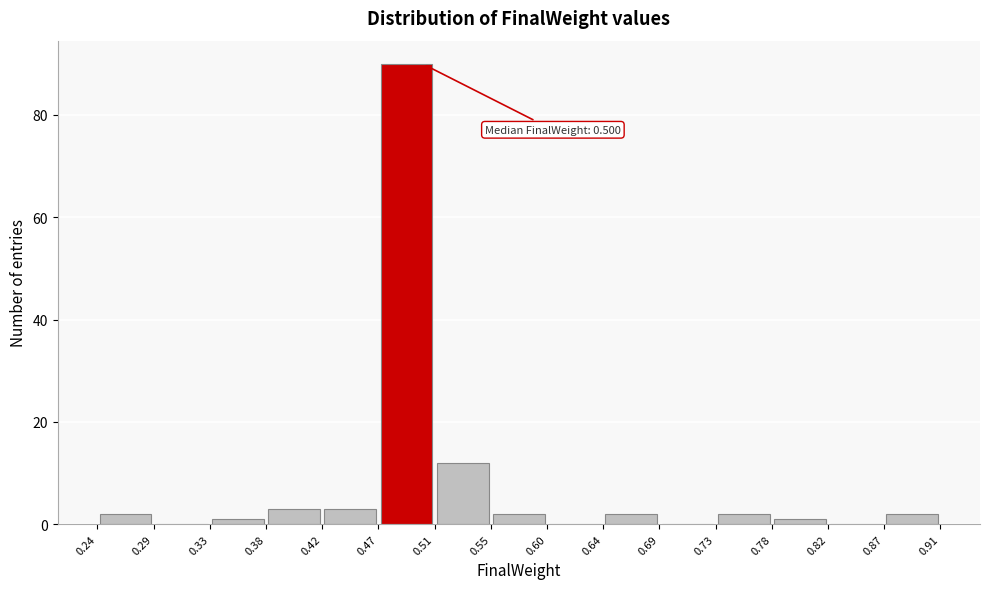

Which range on the x-axis has the tallest bar?

0.47 to 0.51